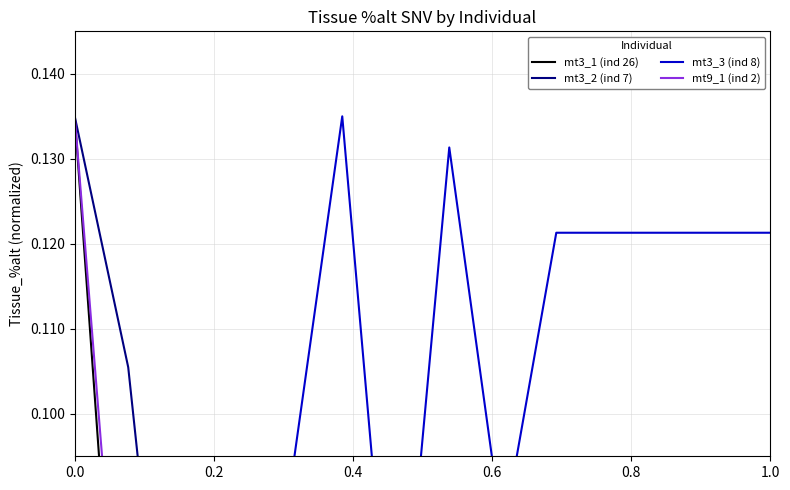

Where is the first local minimum for mt3_2 (ind 7)?

0.6